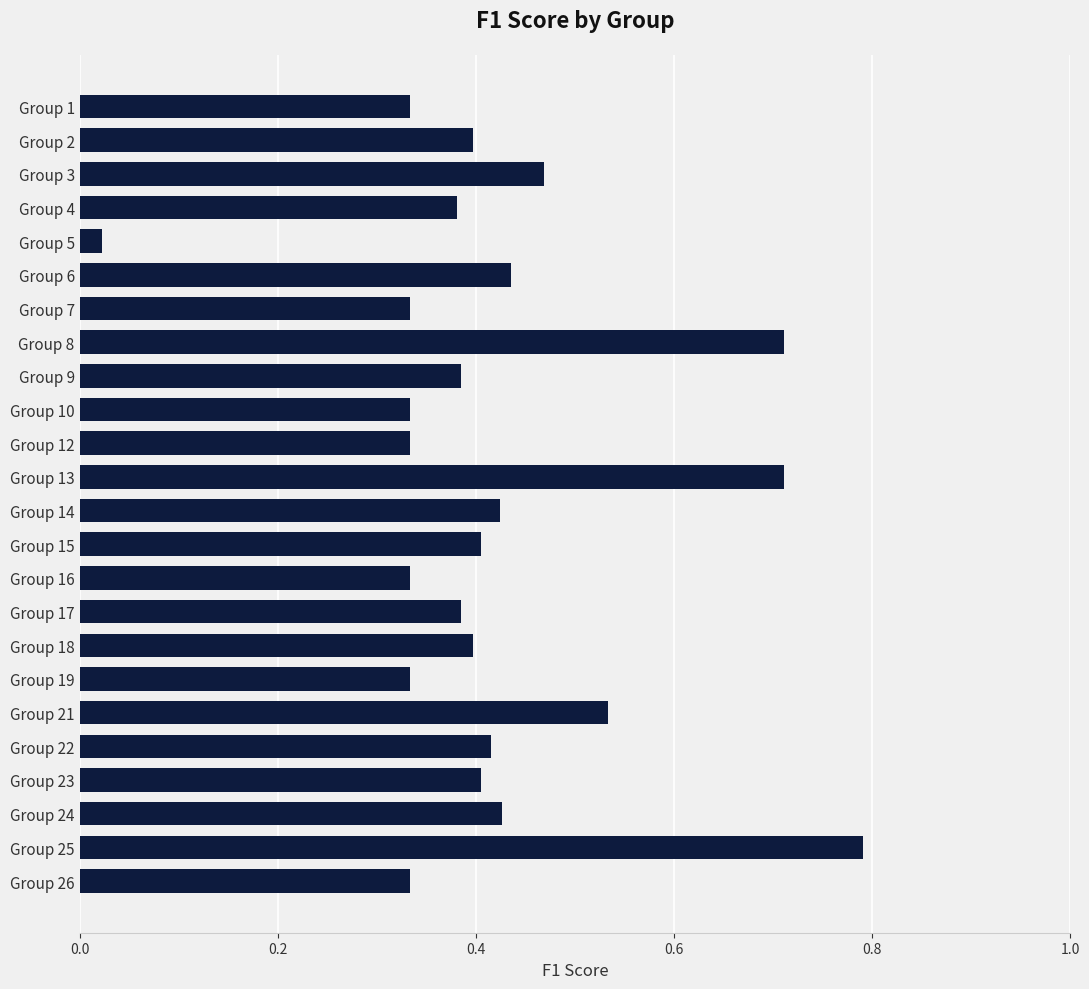

The value at Group 19 is 0.2. True or false?

False